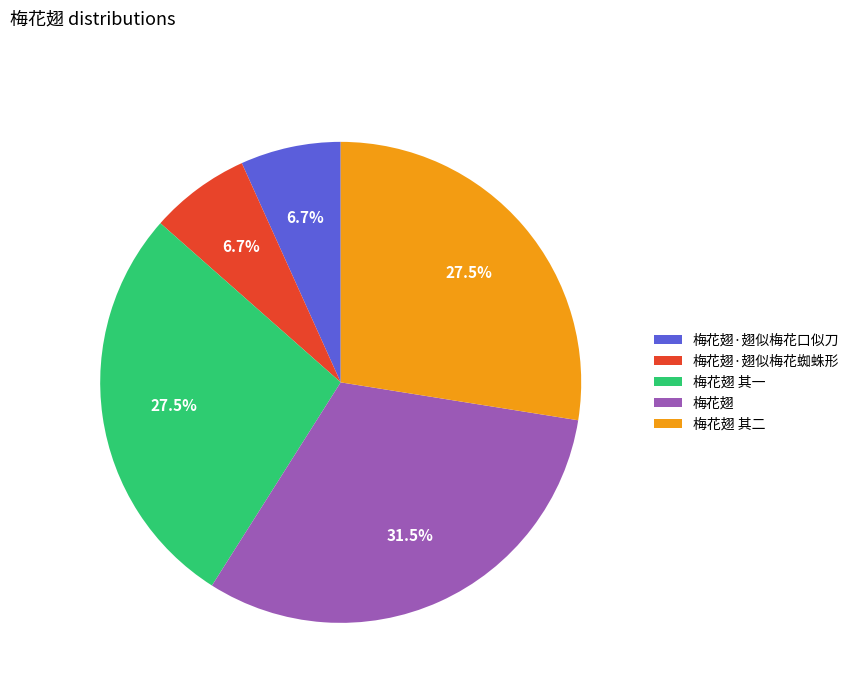

To the nearest percent, what percentage of the pie is 梅花翅·翅似梅花蜘蛛形?

7%